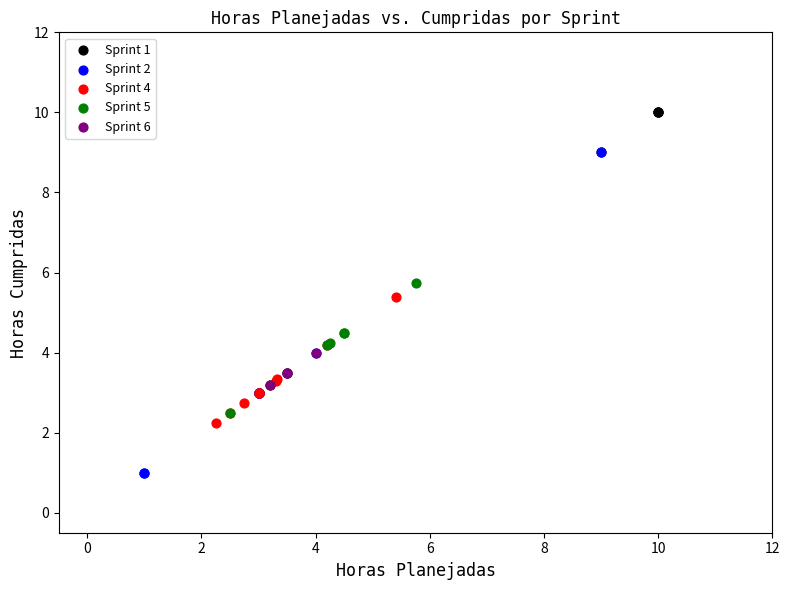

Which series has the largest Y range (max minus min)?

Sprint 2